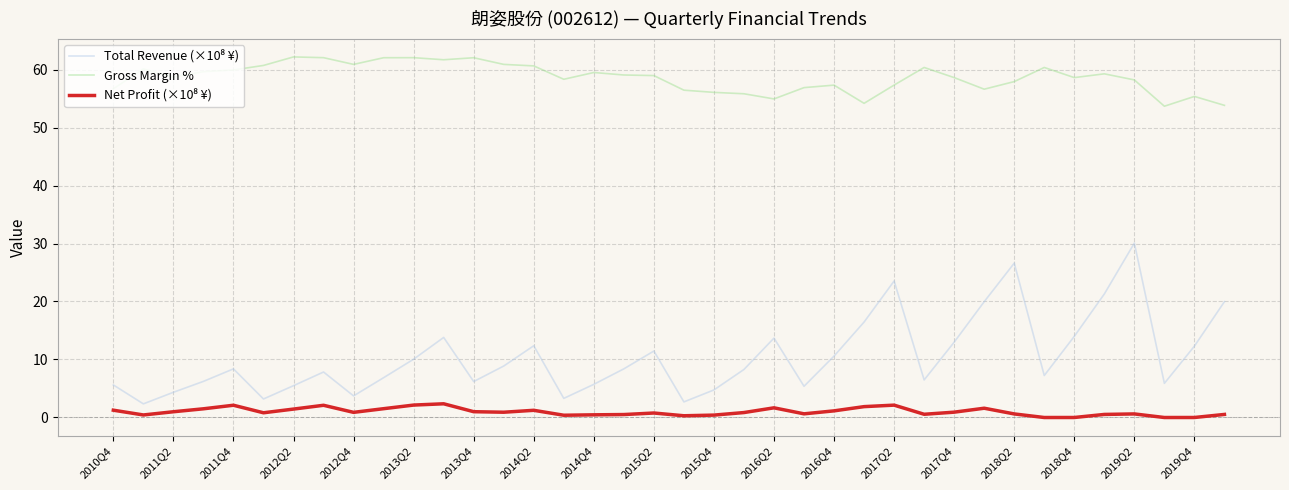

What is the greatest value displayed?

62.2